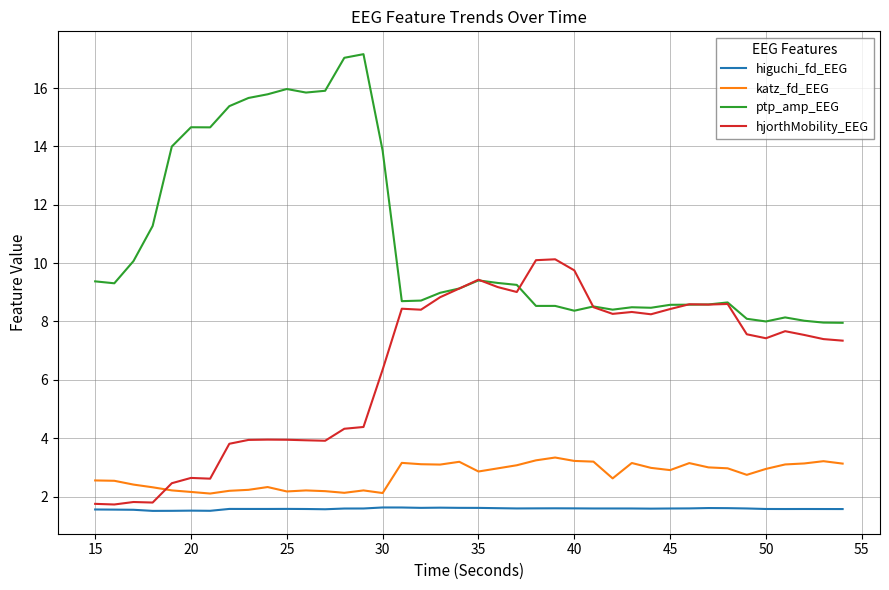

Which series has the largest total across all categories?

ptp_amp_EEG